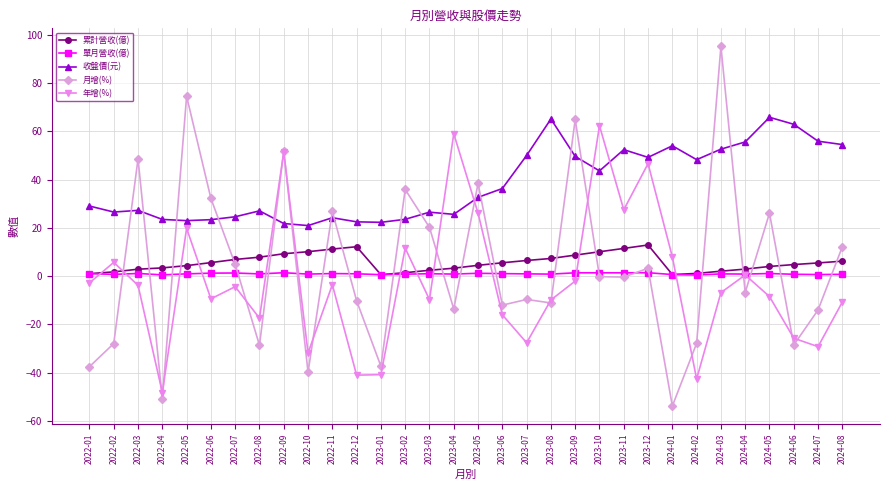

What is the total value across all series at 2022-06?

53.1